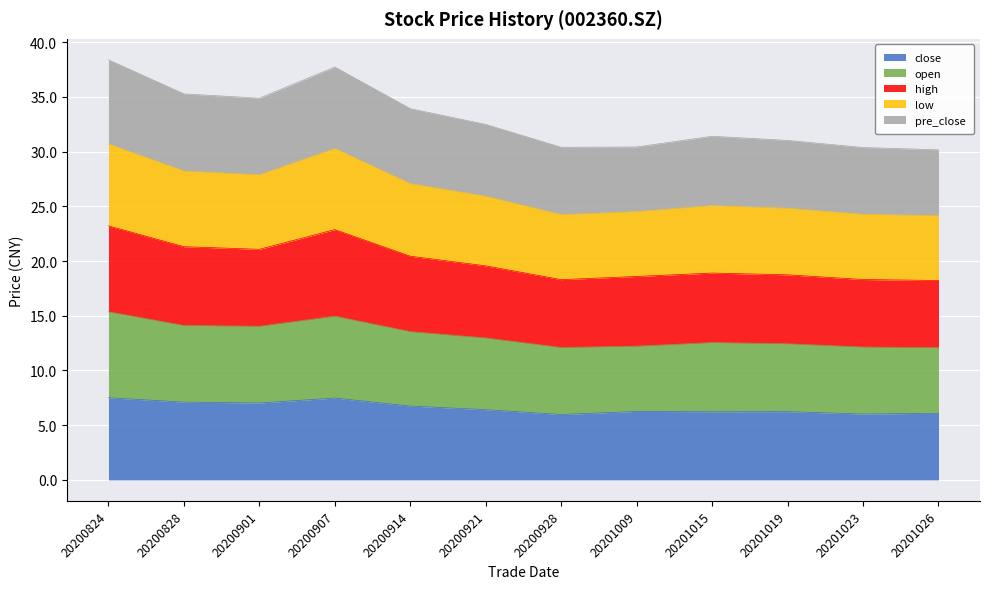

At which category is the sum across all series the highest?

20200824